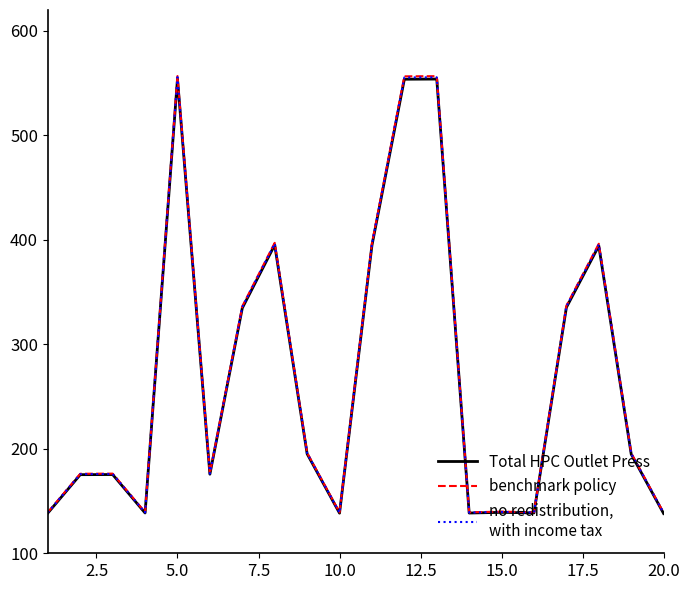

What is the maximum value shown in the chart?

556.8